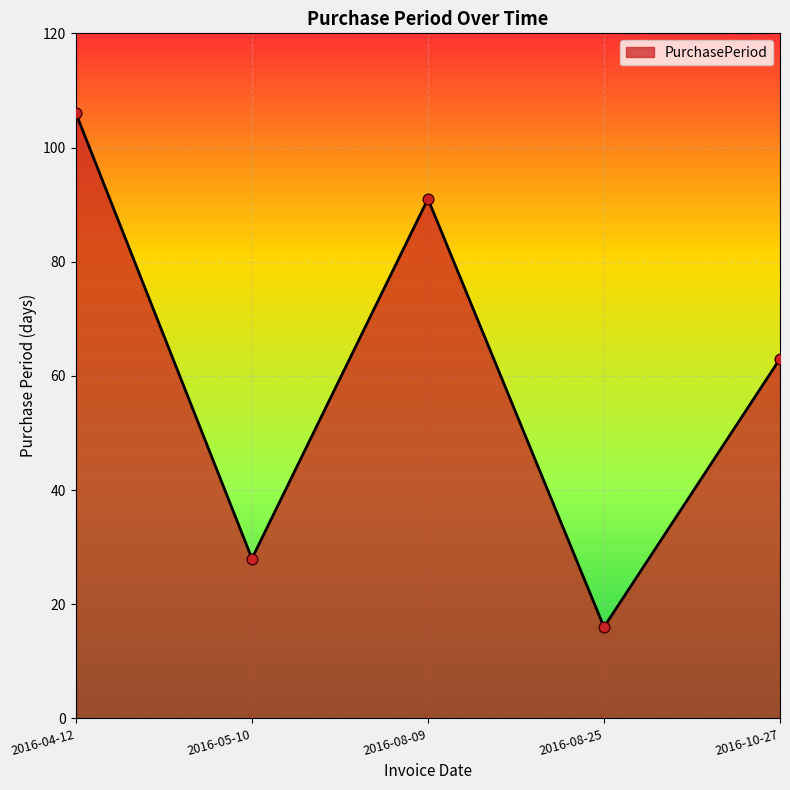

What is the change in value from 2016-04-12 to 2016-08-09?

-15